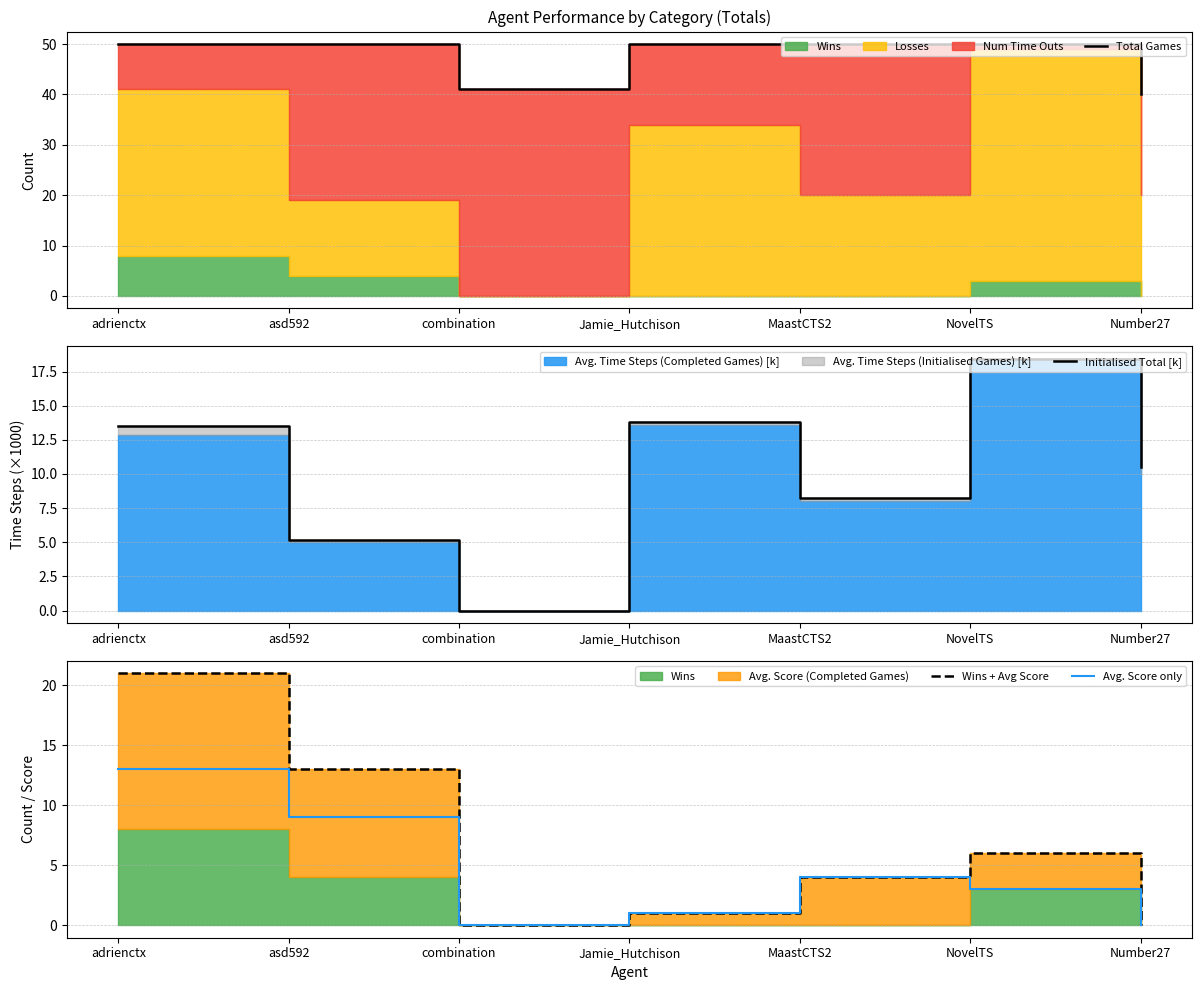

Which category has the lowest value across all series?

combination